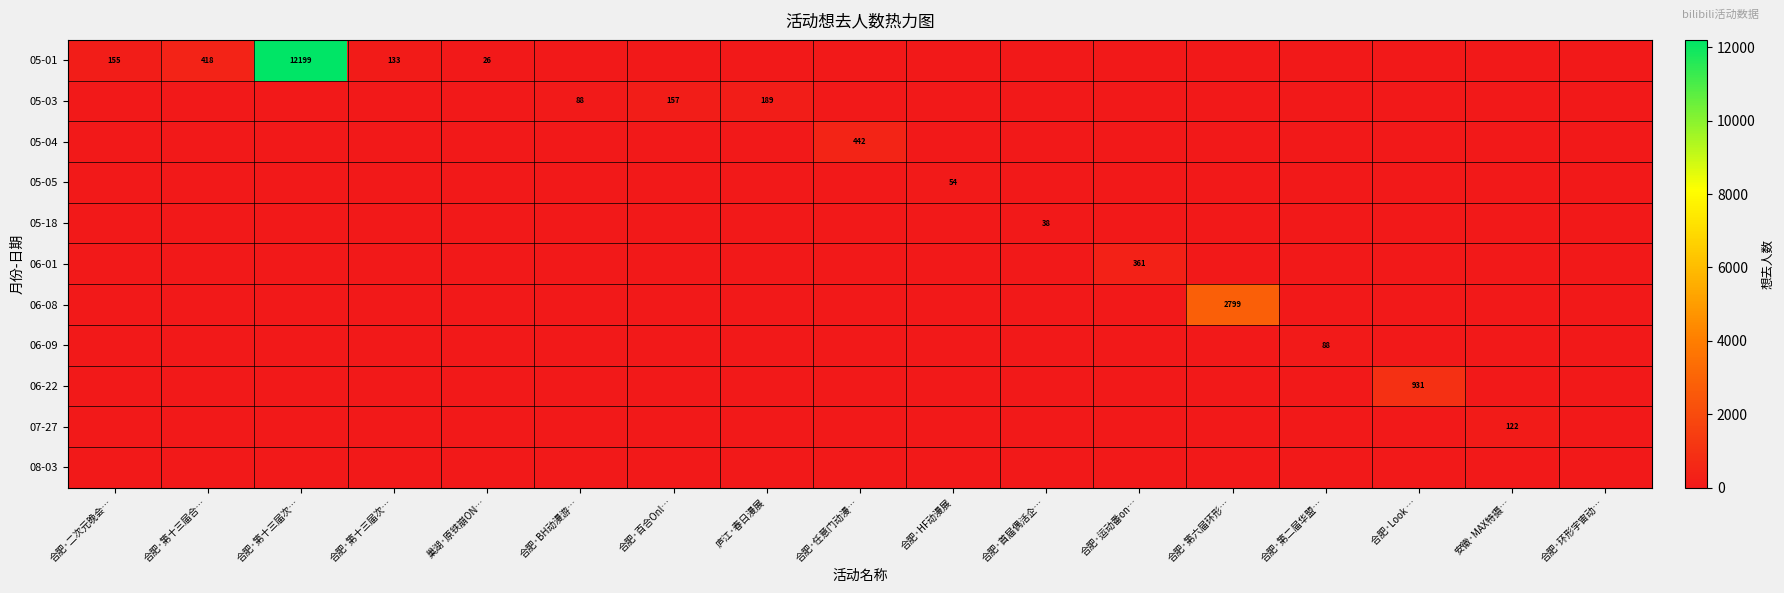

The 06-22 series shows 378 at 合肥·百合Onl…. True or false?

False